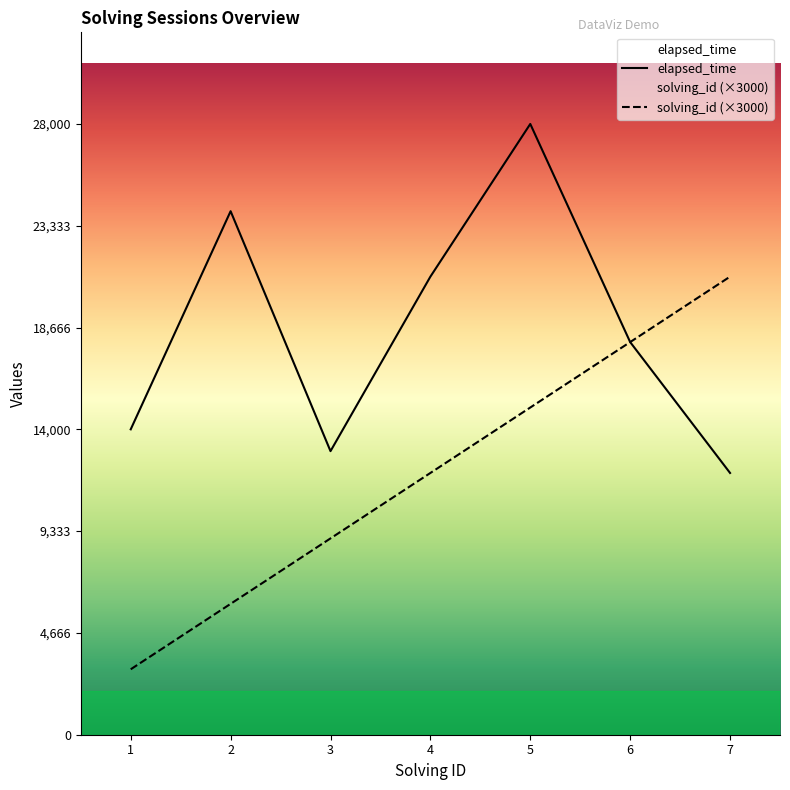

Which series changed the most between 2 and 7?

solving_id (×3000)